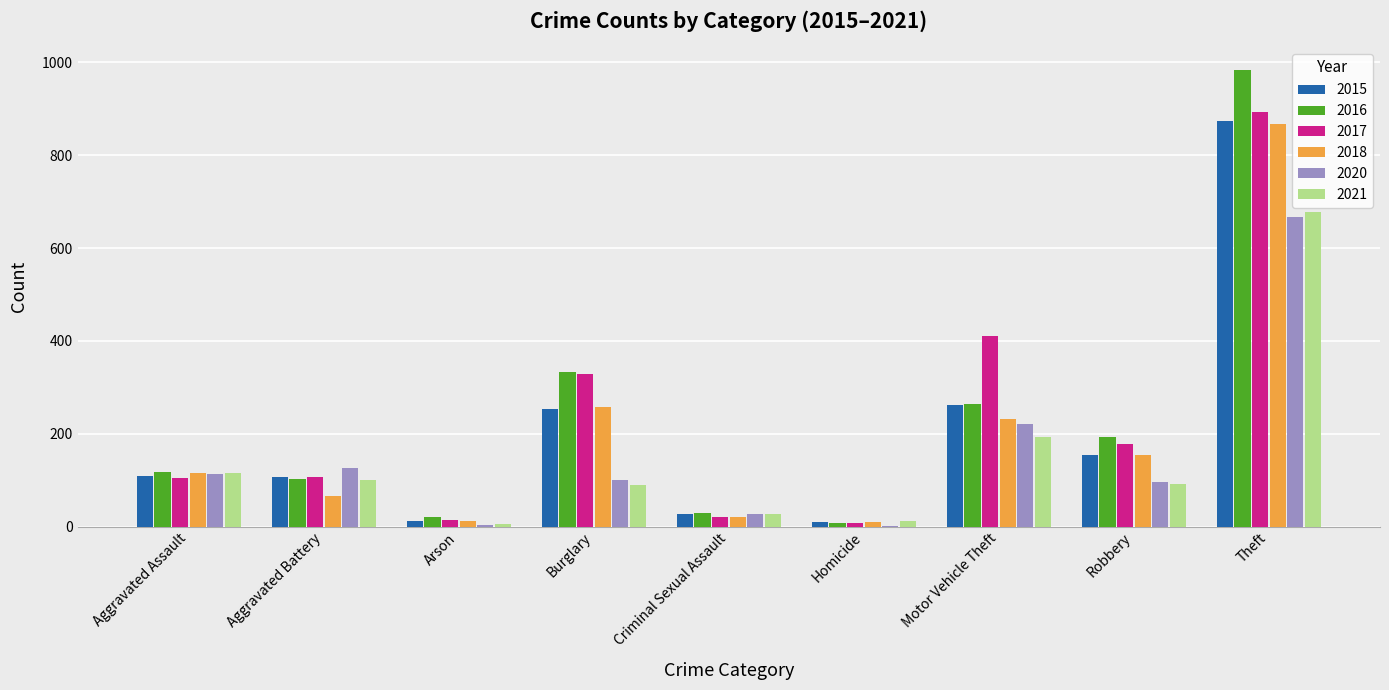

What is the sum of all 2017 values?

2066